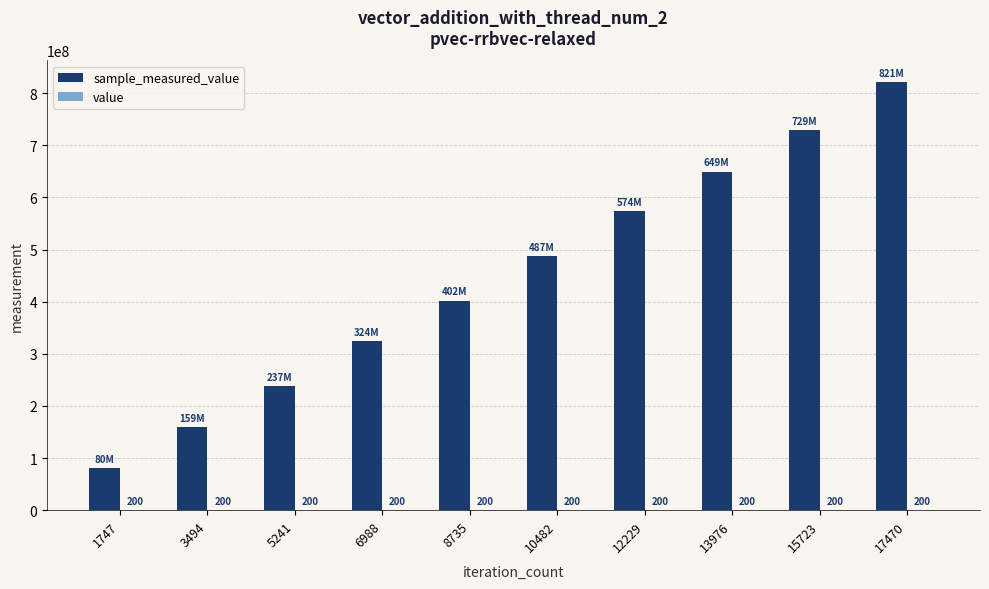

At which category is the sum across all series the highest?

17470